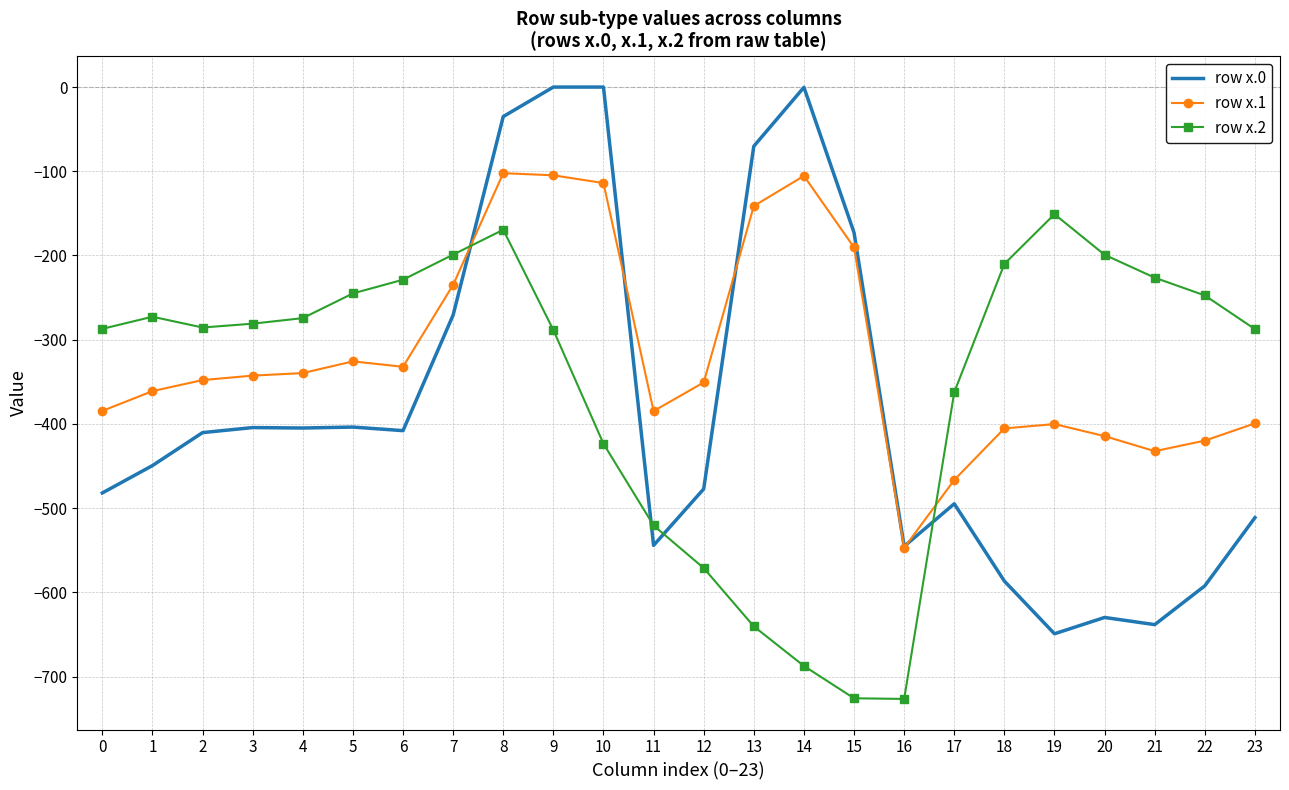

Where does the row x.0 series first go above -410?

3